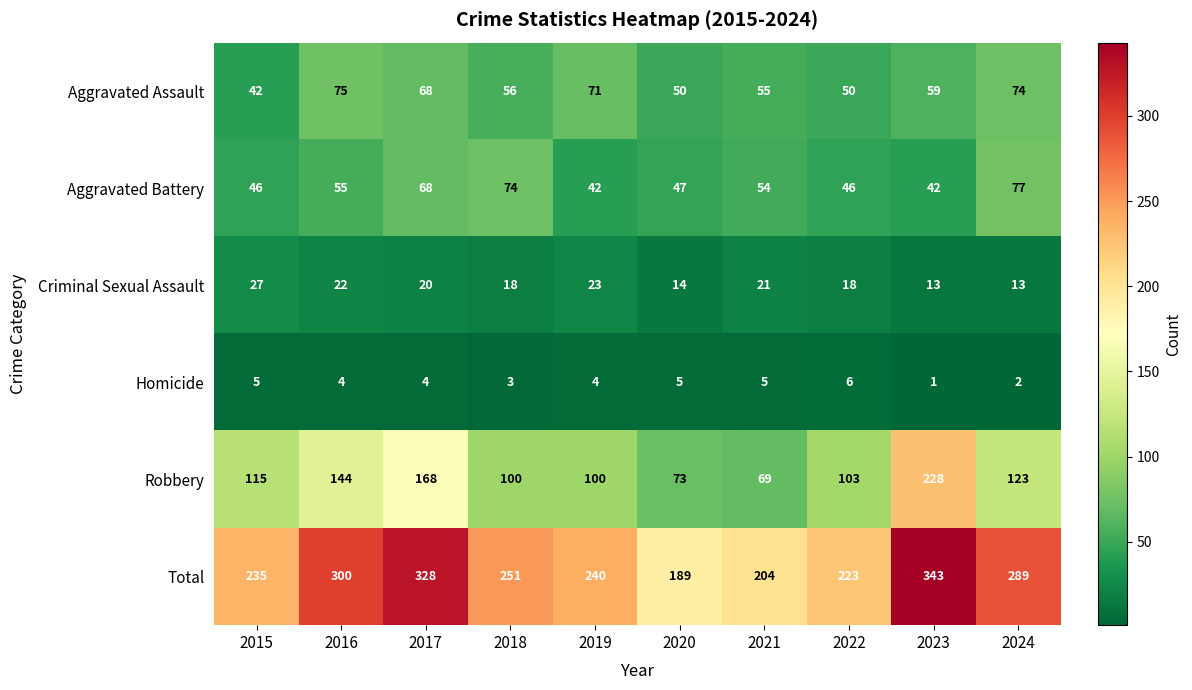

Which series has the largest total across all categories?

Total